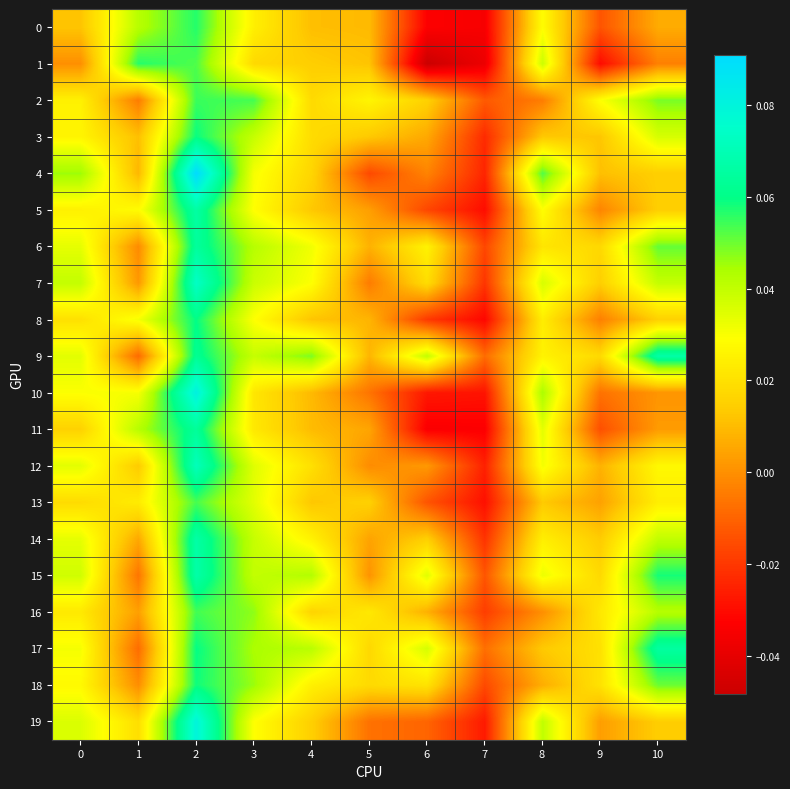

Reading left to right, list all the values displayed in this chart.

0: 0=0.0	1=0.0	2=0.1	3=0.0	4=0.0	5=0.0	6=-0.0	7=-0.0	8=0.0	9=-0.0	10=0.0
1: 0=-0.0	1=0.1	2=0.1	3=0.0	4=0.0	5=0.0	6=-0.0	7=-0.0	8=0.0	9=-0.0	10=-0.0
2: 0=0.0	1=-0.0	2=0.1	3=0.1	4=0.0	5=0.0	6=0.0	7=-0.0	8=-0.0	9=0.0	10=0.0
3: 0=0.0	1=0.0	2=0.1	3=0.0	4=0.0	5=0.0	6=0.0	7=-0.0	8=0.0	9=0.0	10=0.0
4: 0=0.0	1=0.0	2=0.1	3=0.0	4=0.0	5=-0.0	6=-0.0	7=-0.0	8=0.1	9=0.0	10=0.0
5: 0=0.0	1=0.0	2=0.1	3=0.0	4=0.0	5=0.0	6=-0.0	7=-0.0	8=0.0	9=-0.0	10=0.0
6: 0=0.0	1=-0.0	2=0.1	3=0.0	4=0.0	5=0.0	6=0.0	7=-0.0	8=0.0	9=0.0	10=0.1
7: 0=0.0	1=0.0	2=0.1	3=0.0	4=0.0	5=-0.0	6=0.0	7=-0.0	8=0.0	9=0.0	10=0.0
8: 0=0.0	1=0.0	2=0.1	3=0.0	4=0.0	5=0.0	6=-0.0	7=-0.0	8=0.0	9=-0.0	10=0.0
9: 0=0.0	1=-0.0	2=0.1	3=0.0	4=0.0	5=0.0	6=0.0	7=-0.0	8=0.0	9=0.0	10=0.1
10: 0=0.0	1=0.0	2=0.1	3=0.0	4=0.0	5=-0.0	6=-0.0	7=-0.0	8=0.0	9=-0.0	10=0.0
11: 0=0.0	1=0.0	2=0.1	3=0.0	4=0.0	5=0.0	6=-0.0	7=-0.0	8=0.0	9=-0.0	10=0.0
12: 0=0.0	1=0.0	2=0.1	3=0.0	4=0.0	5=-0.0	6=0.0	7=-0.0	8=0.0	9=0.0	10=0.0
13: 0=0.0	1=0.0	2=0.1	3=0.0	4=0.0	5=0.0	6=-0.0	7=-0.0	8=0.0	9=0.0	10=0.0
14: 0=0.0	1=0.0	2=0.1	3=0.0	4=0.0	5=0.0	6=0.0	7=-0.0	8=0.0	9=0.0	10=0.0
15: 0=0.0	1=-0.0	2=0.1	3=0.0	4=0.0	5=0.0	6=0.0	7=-0.0	8=0.0	9=0.0	10=0.1
16: 0=0.0	1=0.0	2=0.1	3=0.0	4=0.0	5=0.0	6=0.0	7=-0.0	8=-0.0	9=0.0	10=0.0
17: 0=0.0	1=-0.0	2=0.1	3=0.0	4=0.0	5=0.0	6=0.0	7=-0.0	8=0.0	9=0.0	10=0.1
18: 0=0.0	1=-0.0	2=0.1	3=0.0	4=0.0	5=0.0	6=0.0	7=-0.0	8=0.0	9=0.0	10=0.1
19: 0=0.0	1=0.0	2=0.1	3=0.0	4=0.0	5=-0.0	6=-0.0	7=-0.0	8=0.0	9=0.0	10=0.0